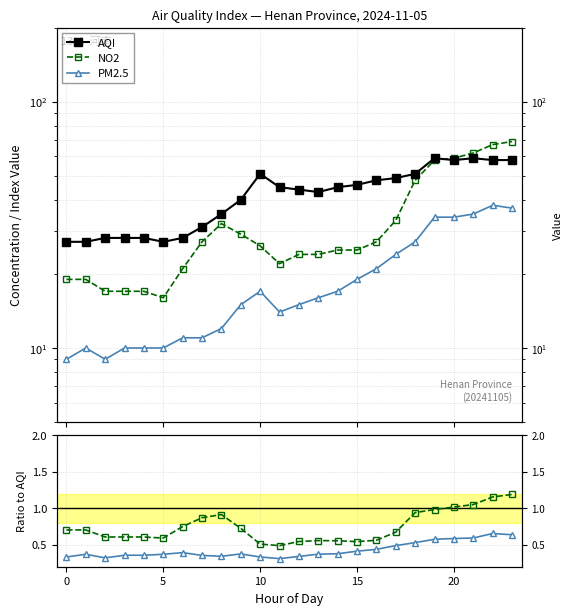

What is the difference between the PM2.5 values at 15 and 19?

15.0